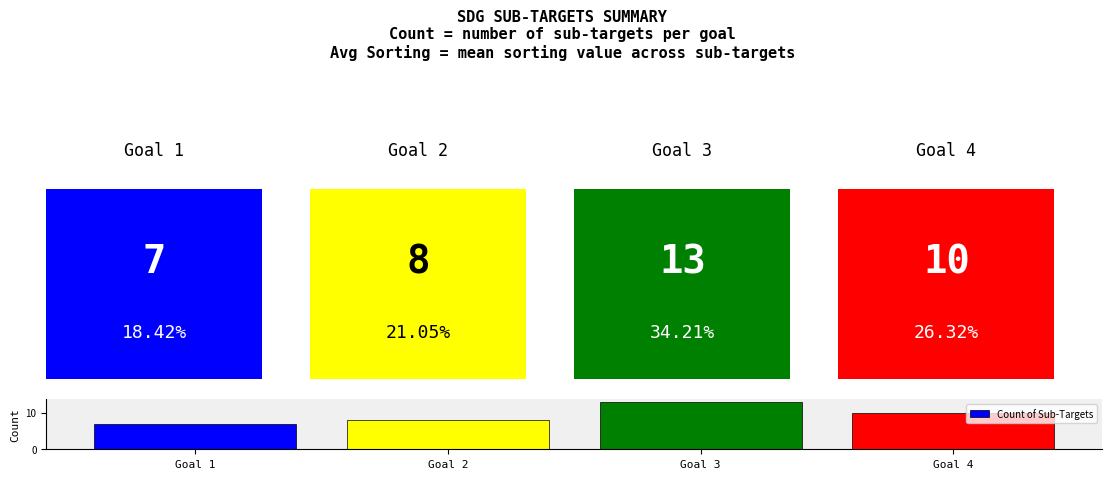

Is it true that the value at Goal 1 is 4?

False